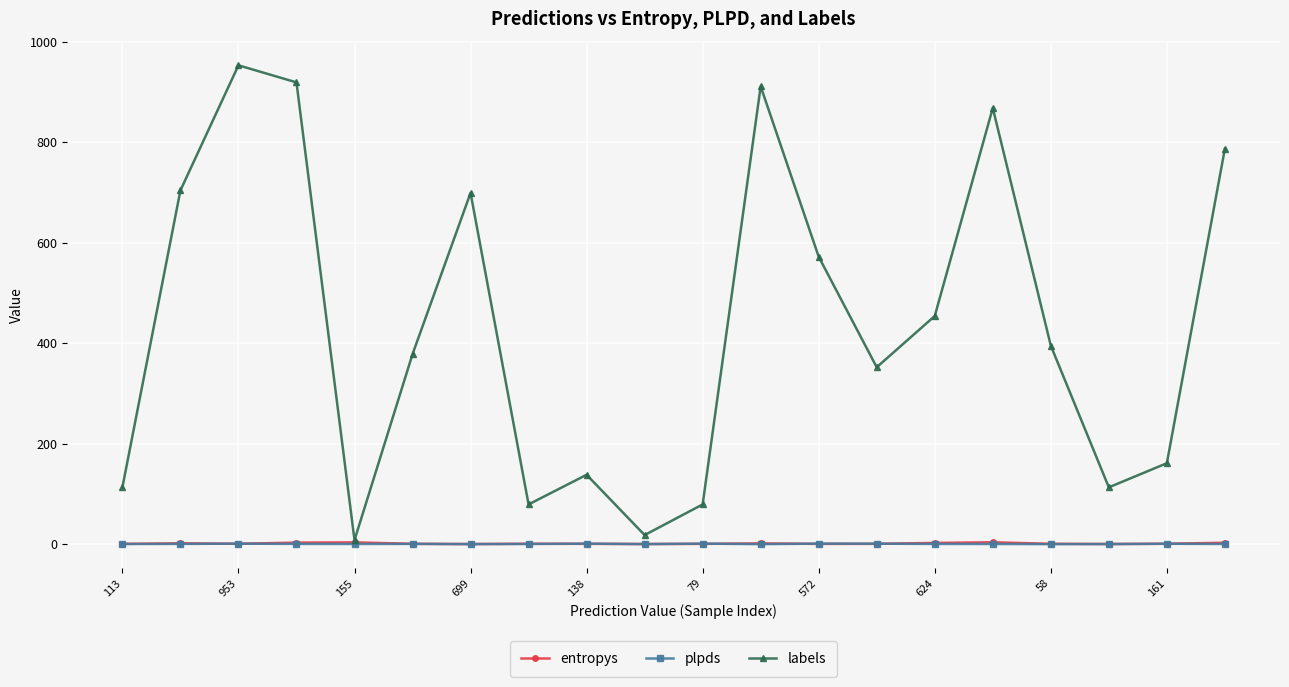

How many values in the plpds series are below 0?

2